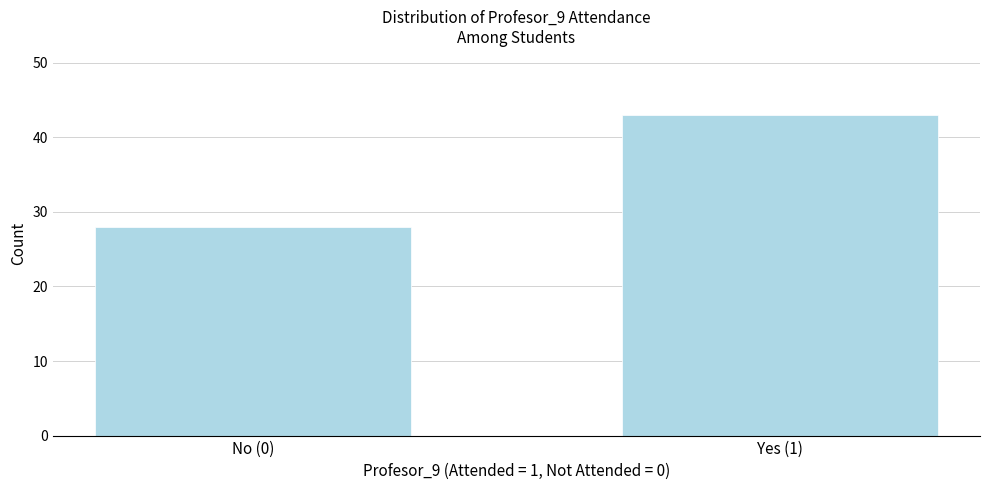

Reading left to right, transcribe all the data shown in this chart.

28	43